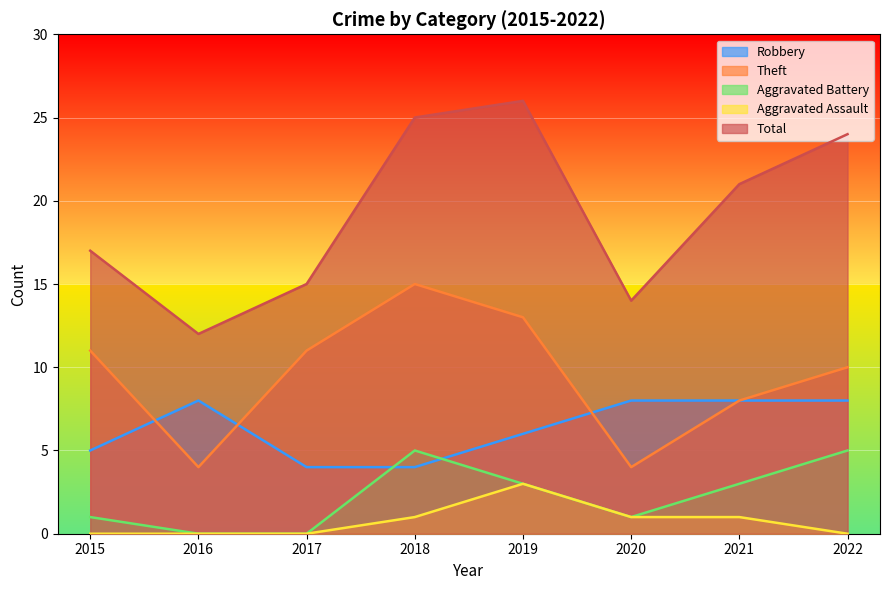

What are all the series names shown in the legend?

Robbery, Theft, Aggravated Battery, Aggravated Assault, Total